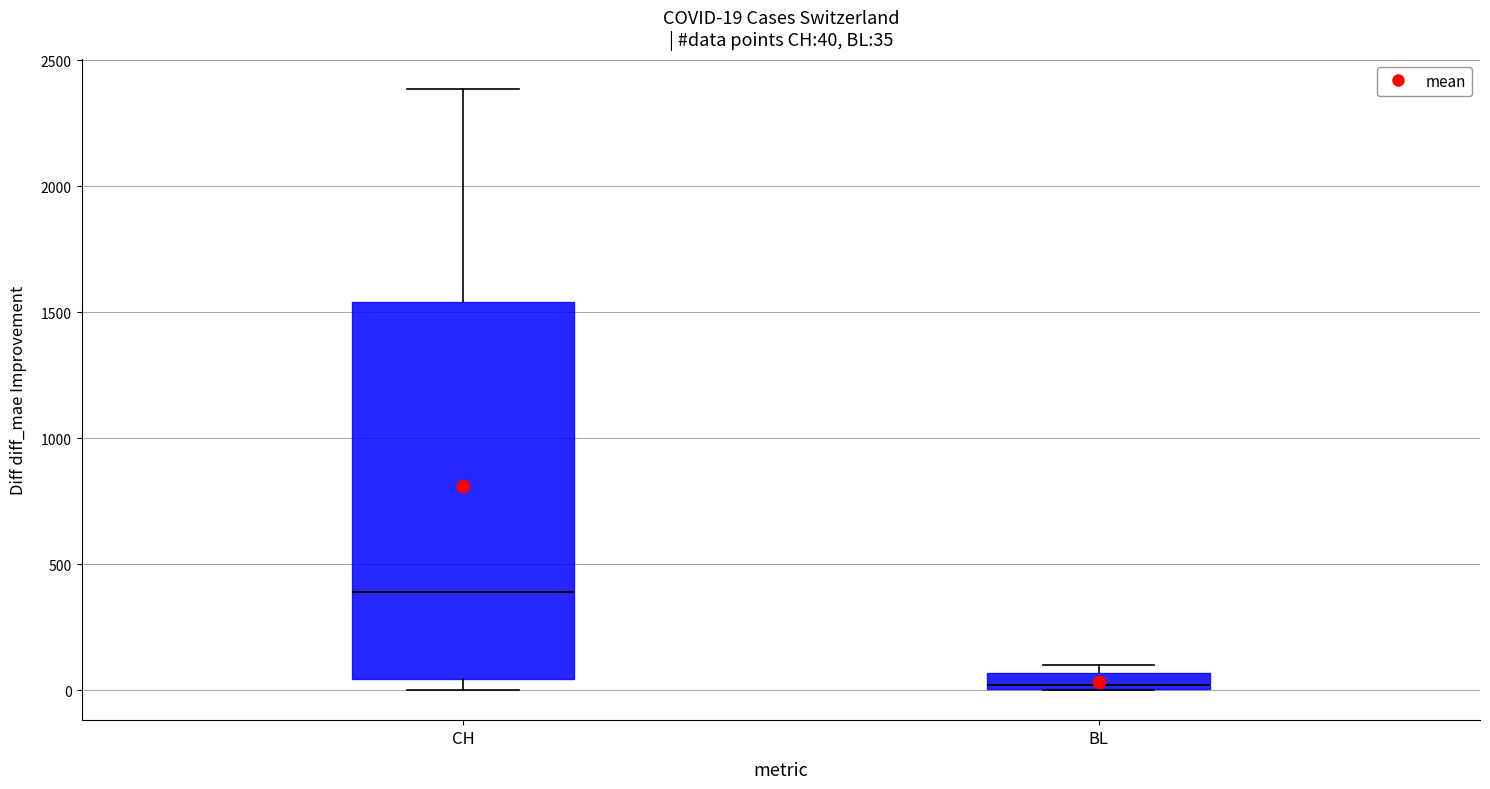

Which box's median line is the highest?

CH